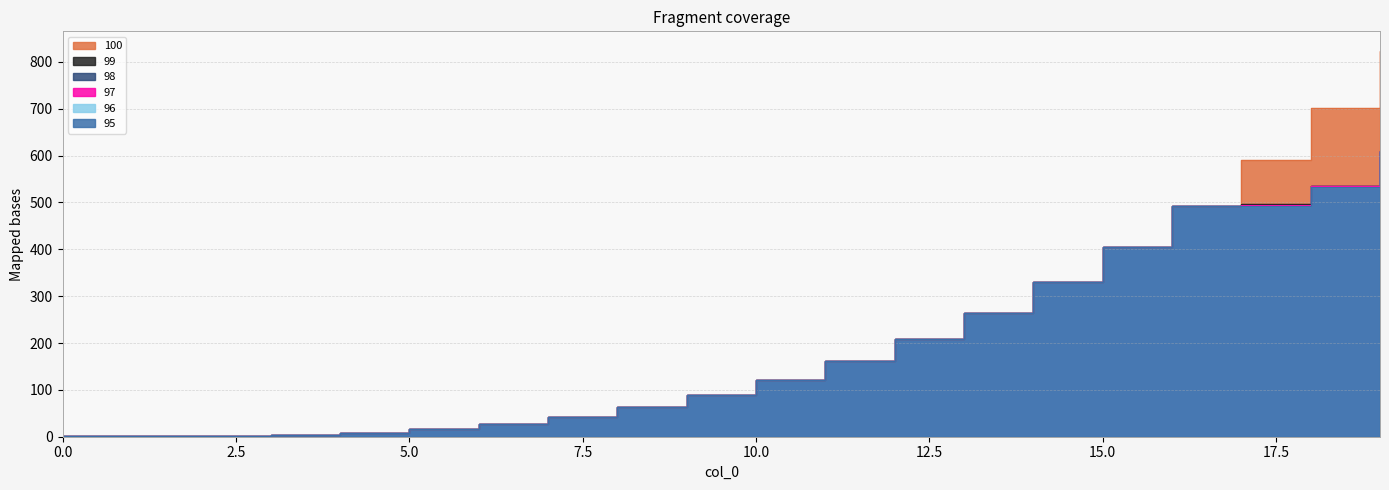

Between 5 and 11, which is larger?

11